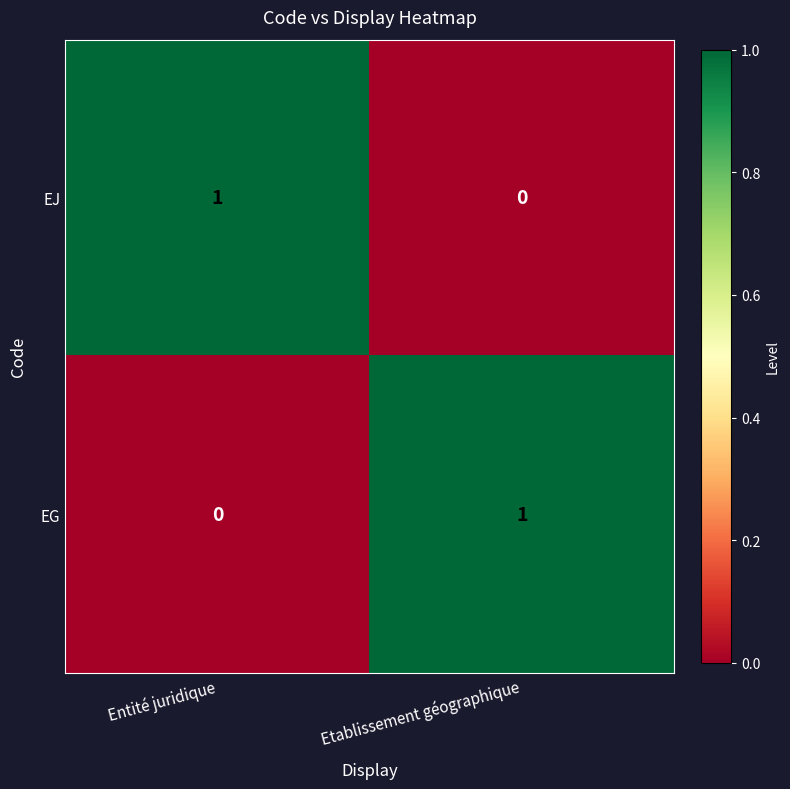

Where is EG nearest to the value 0?

Entité juridique